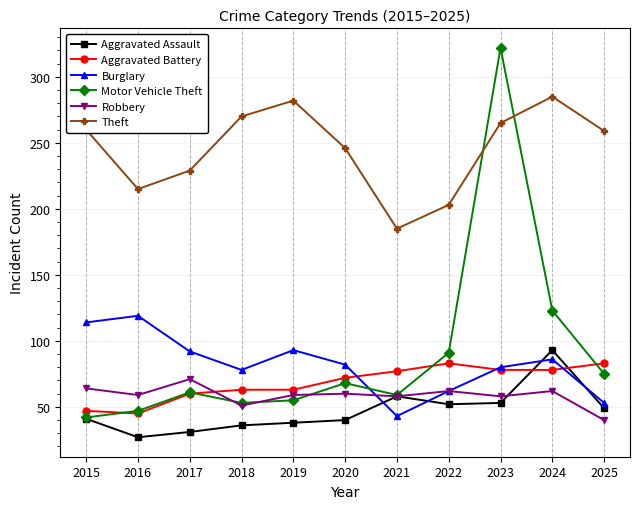

What value does the Aggravated Battery series have at 2023, to the nearest 10?

80